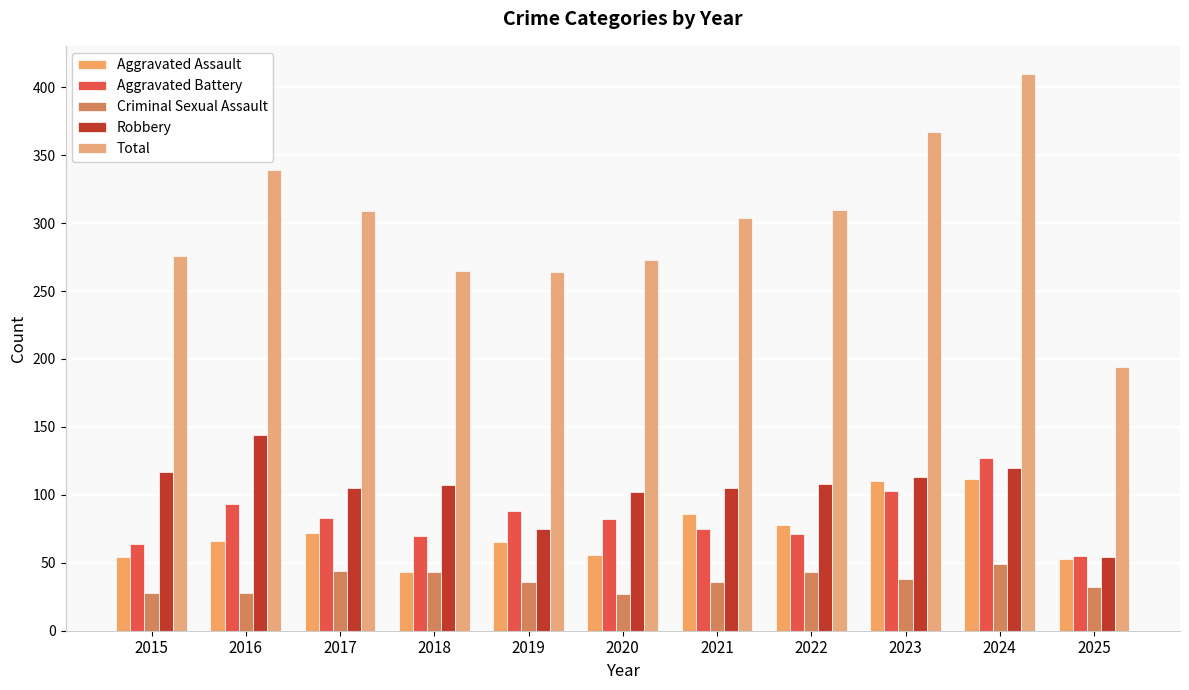

What is the highest value of the Aggravated Assault series?

112